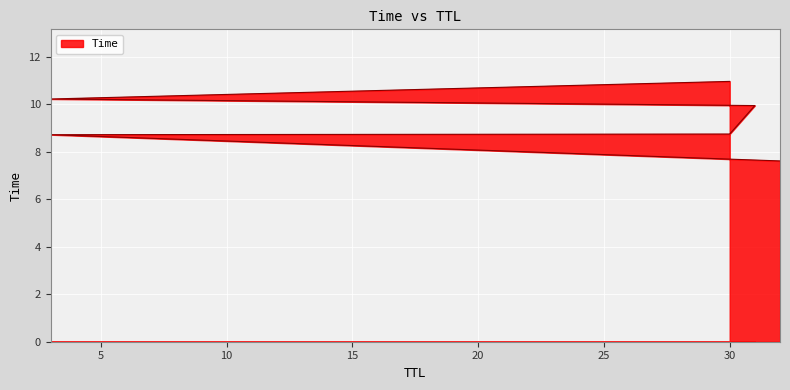

Count the number of categories in the chart.

6